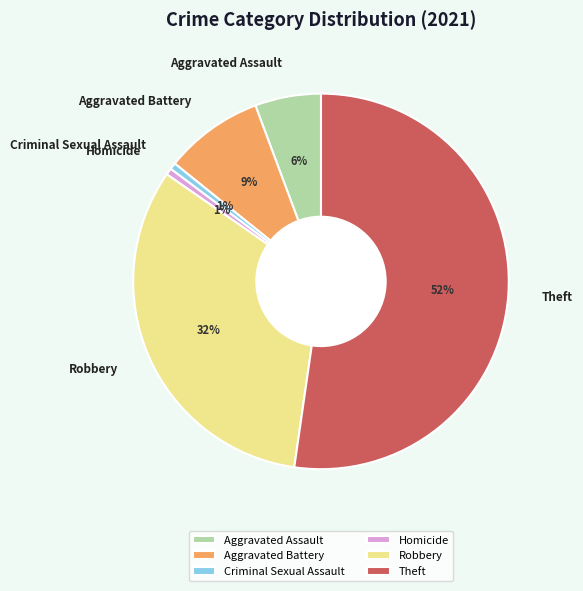

How many slices are in this pie chart?

6